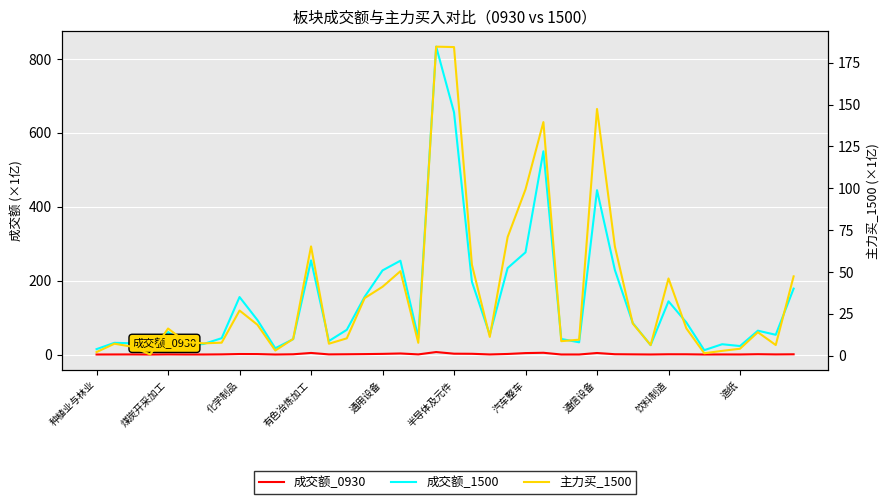

At how many categories does at least one series exceed 672?

1